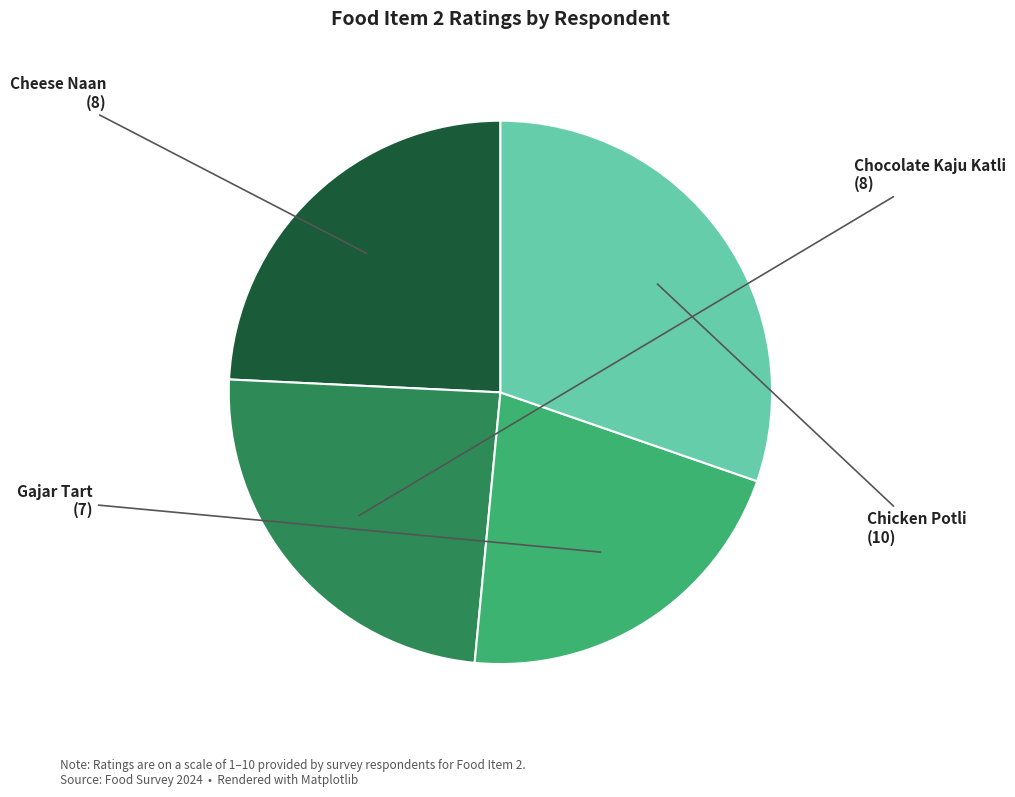

Between Gajar Tart and Cheese Naan, which is larger?

Cheese Naan